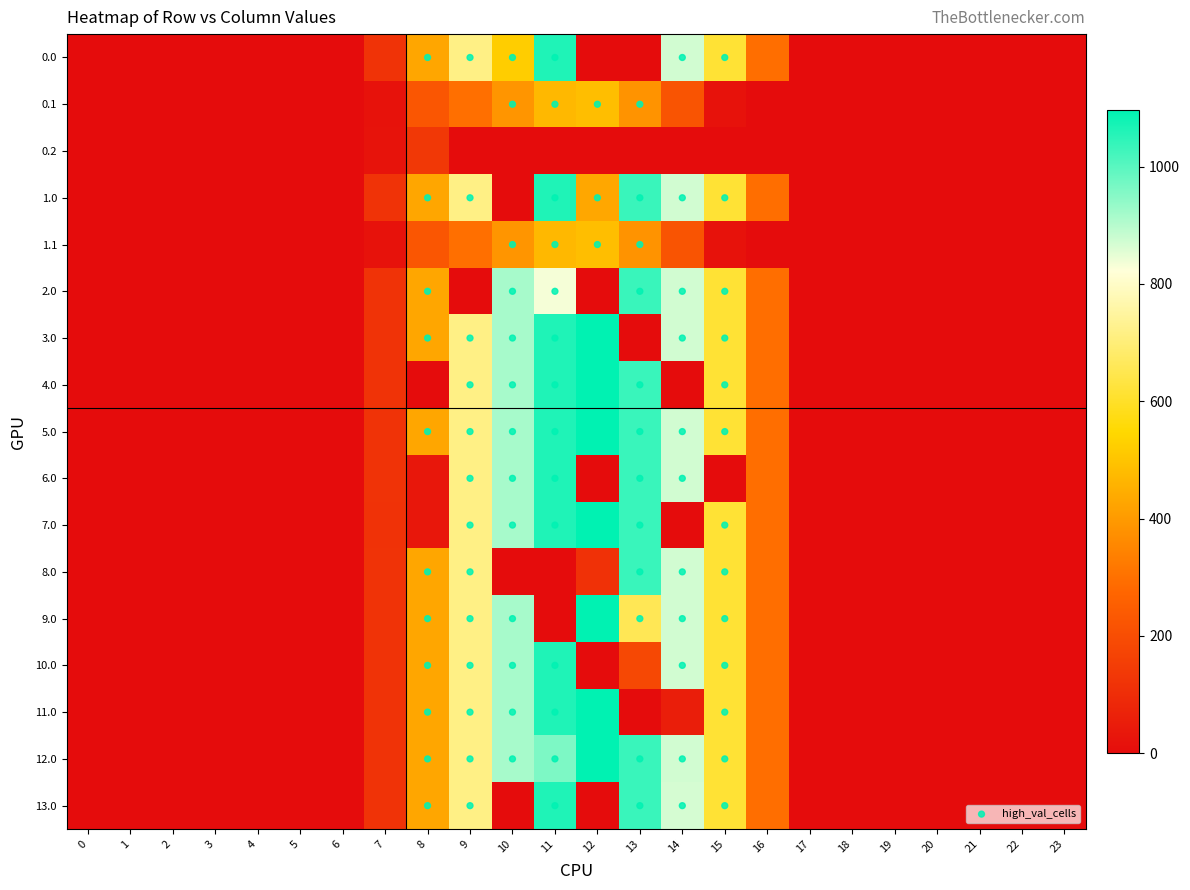

What is the sum of the 1.1 values at 1 and 9?

295.9